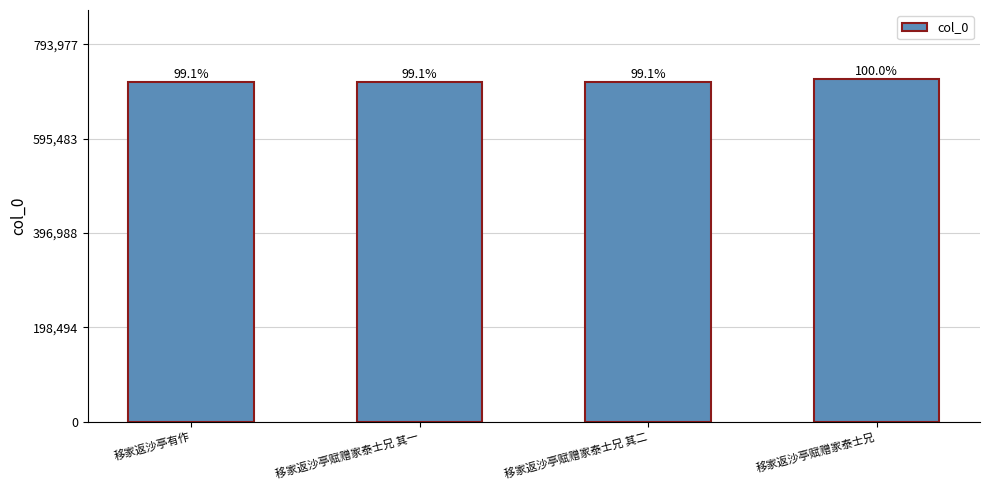

Reading right to left, list all the values displayed in this chart.

721798	715420	715419	714962